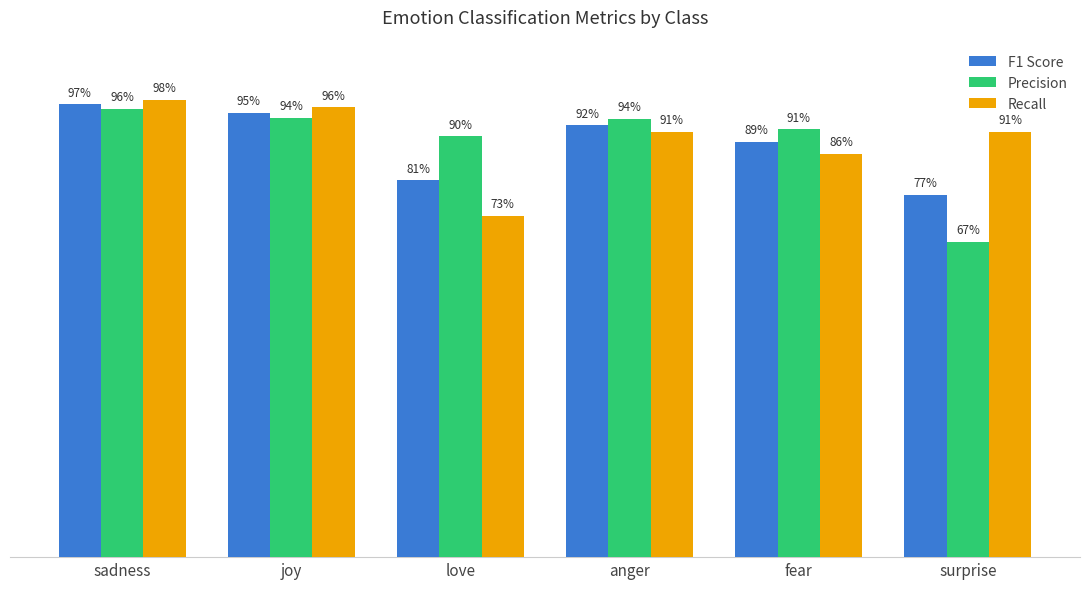

What is the label of the 3rd bar from the left?

love